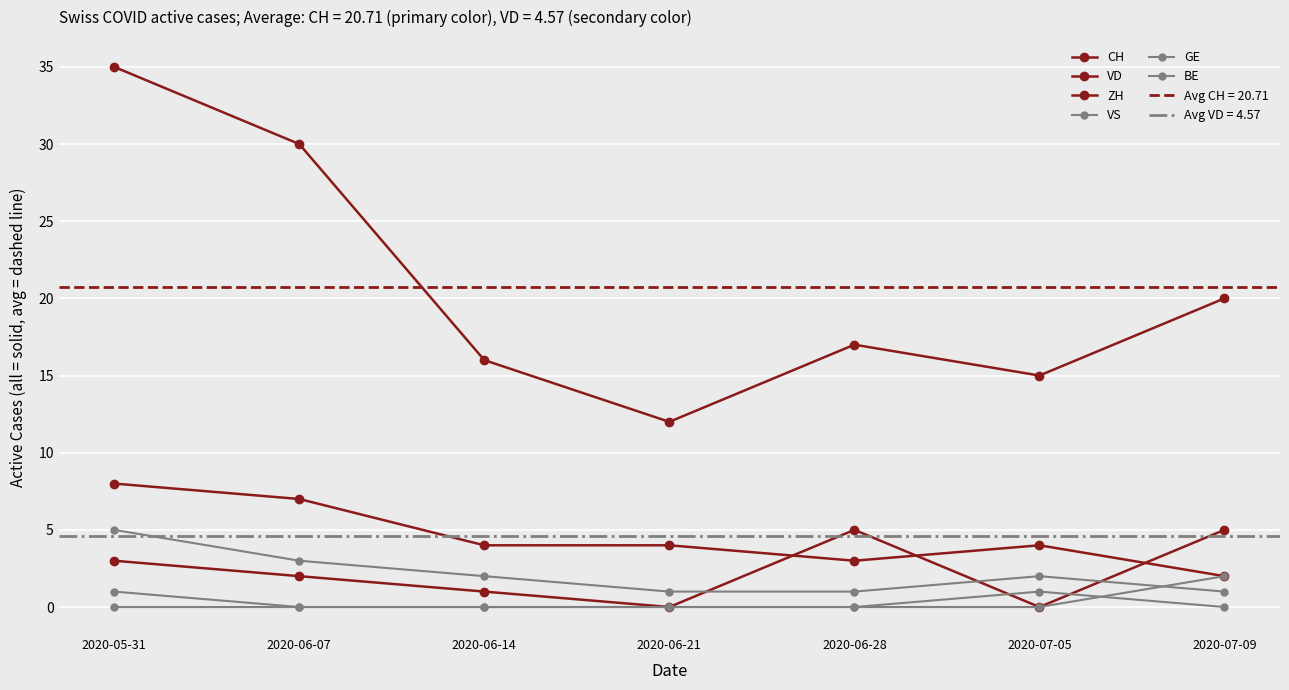

At which category does the chart reach its peak across all series?

2020-05-31